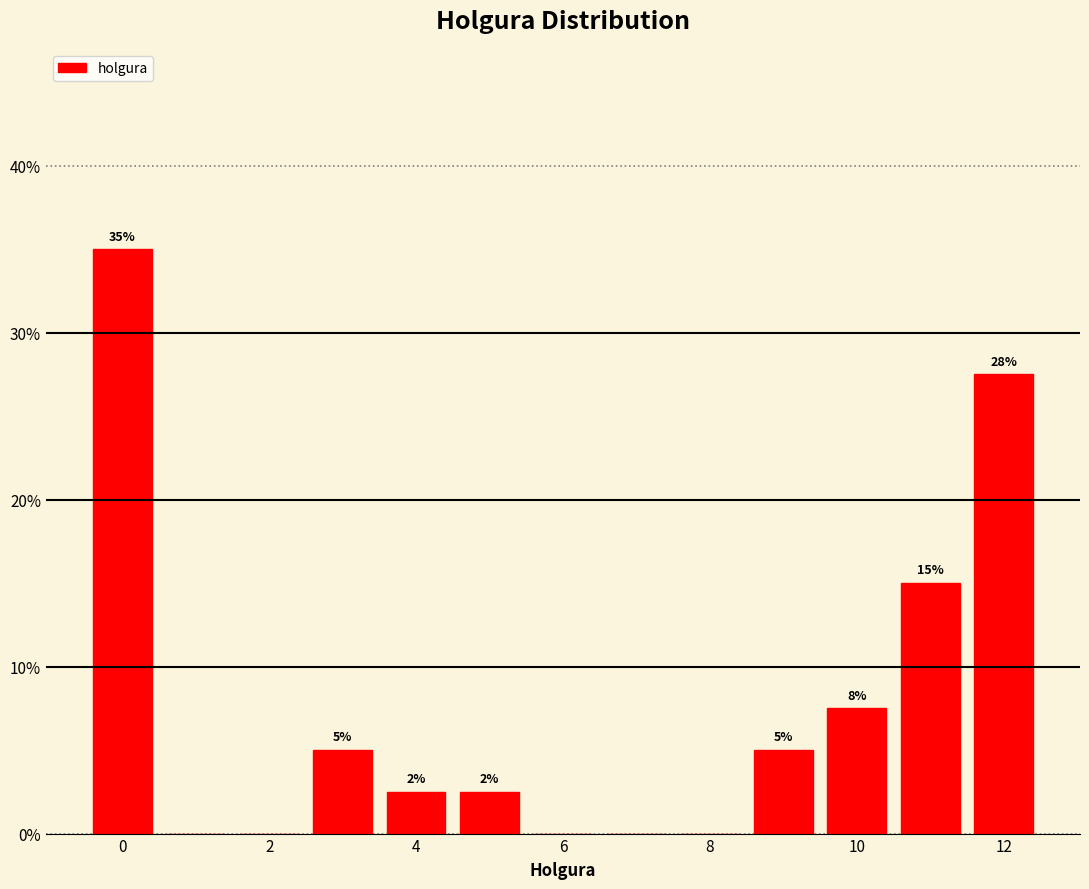

Which range on the x-axis has the tallest bar?

-0.5 to 0.5